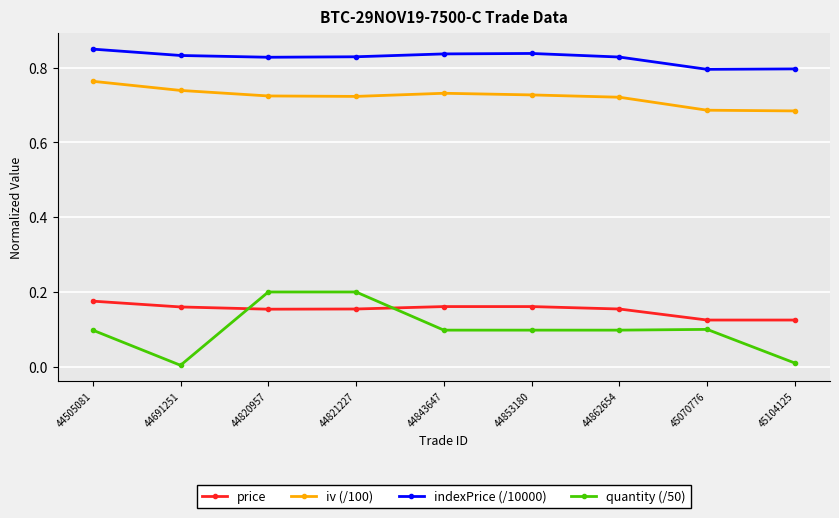

Which category has the highest value in the iv (/100) series?

44505081